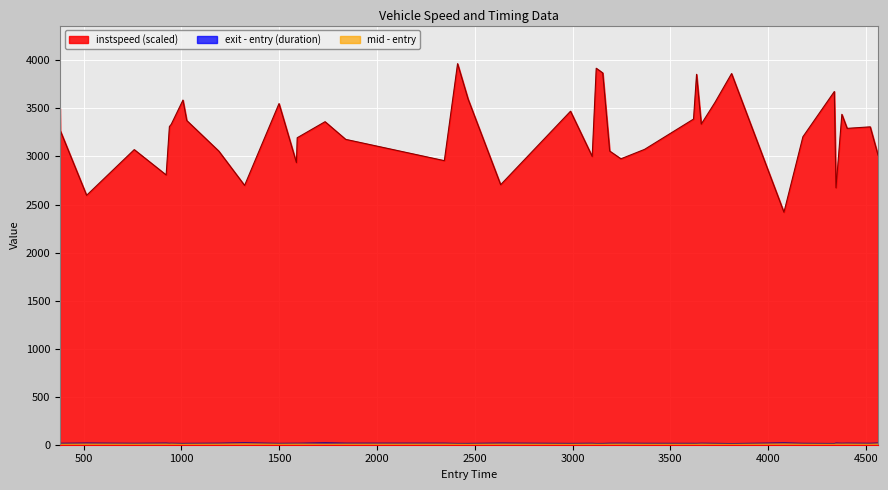

What is the maximum value shown in the chart?

3966.1